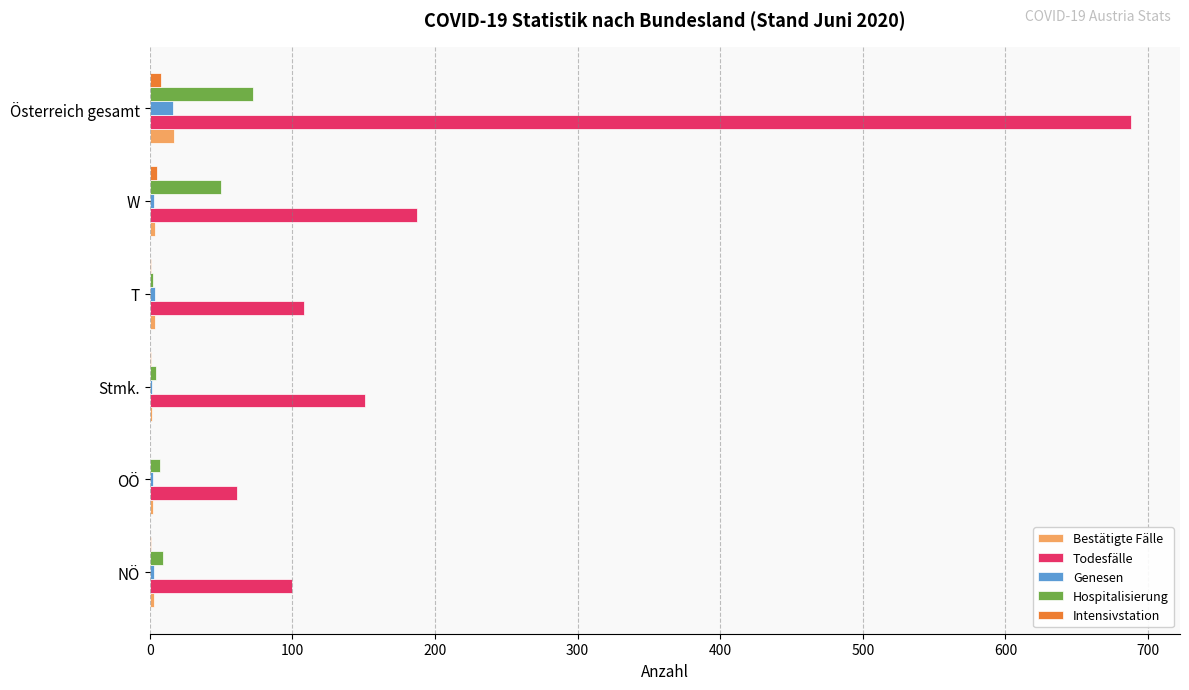

True or false: Todesfälle has a value of 938.9 at Österreich gesamt.

False